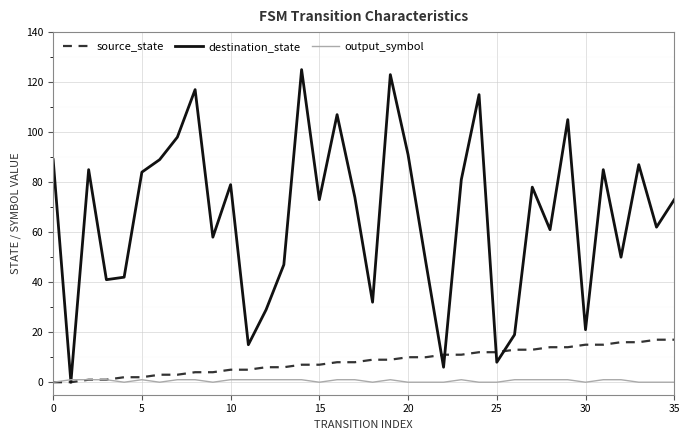

List the series in order of their peak value, highest first.

destination_state, source_state, output_symbol